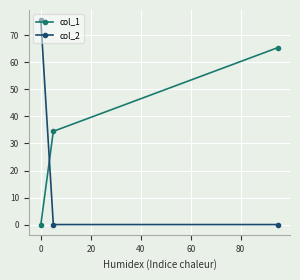

What is the greatest value displayed?

75.6